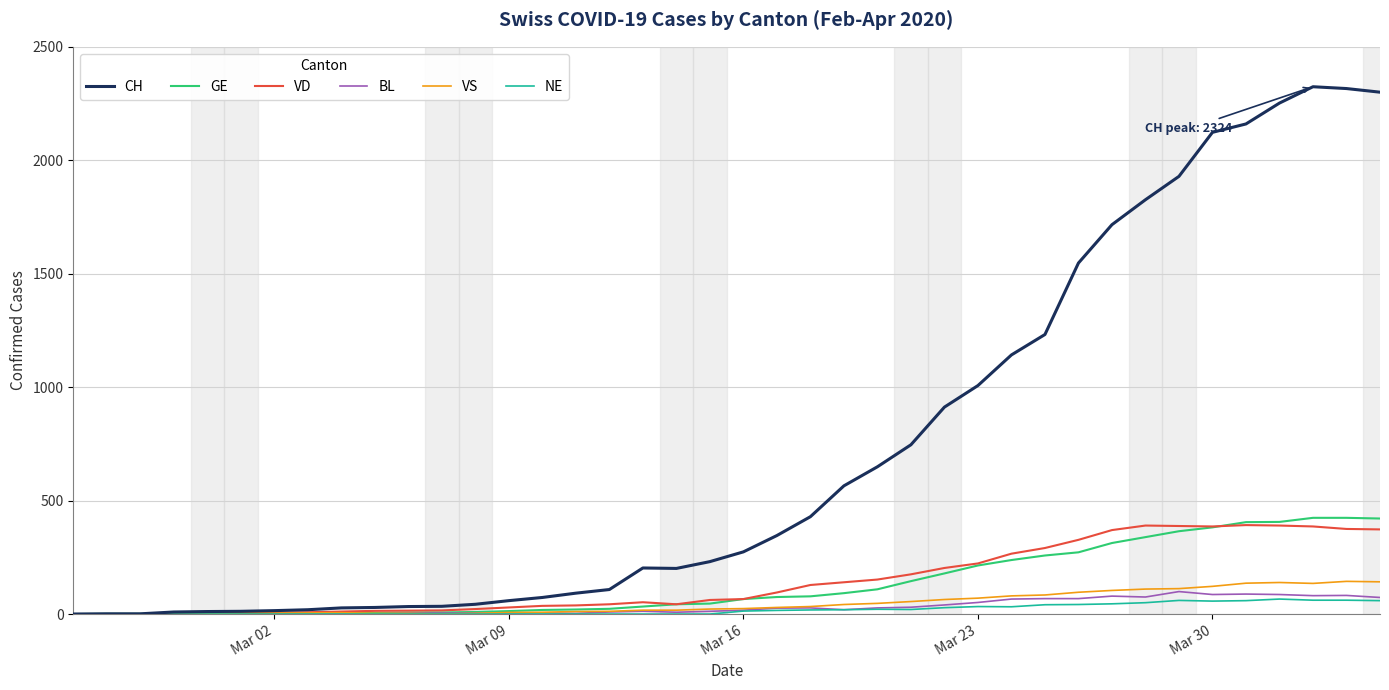

Which series has the largest range (max minus min)?

CH